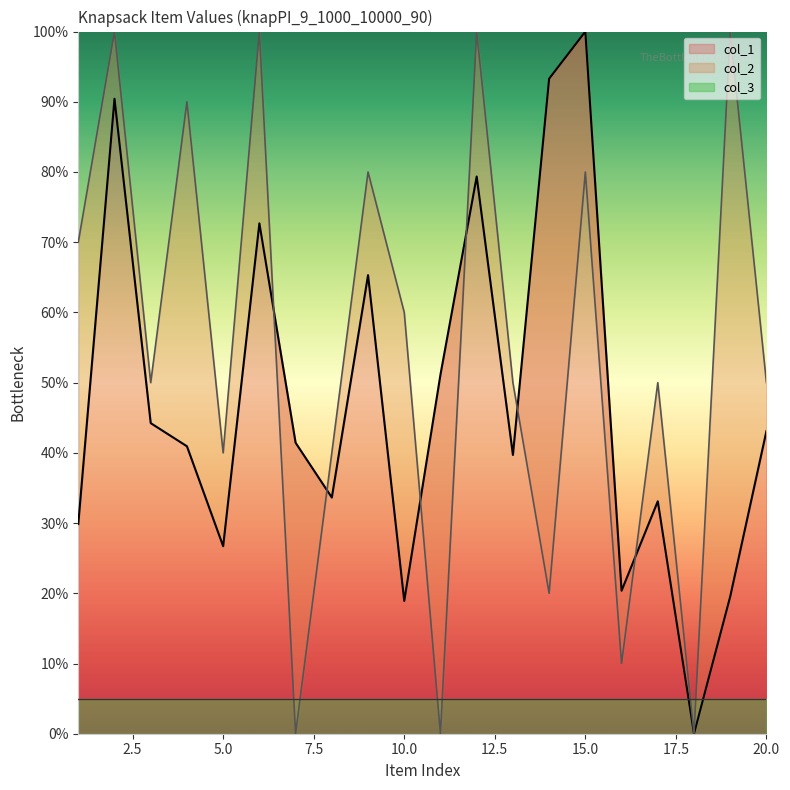

What is the value of the col_1 point at the 2nd from the left?

90.4